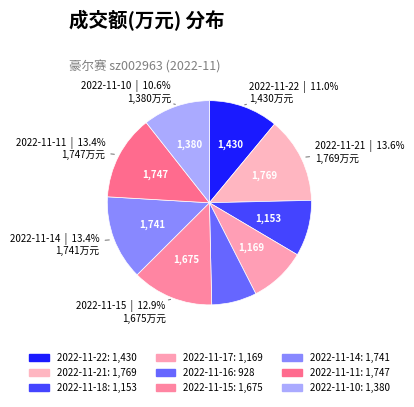

Count the number of slices in the pie.

9